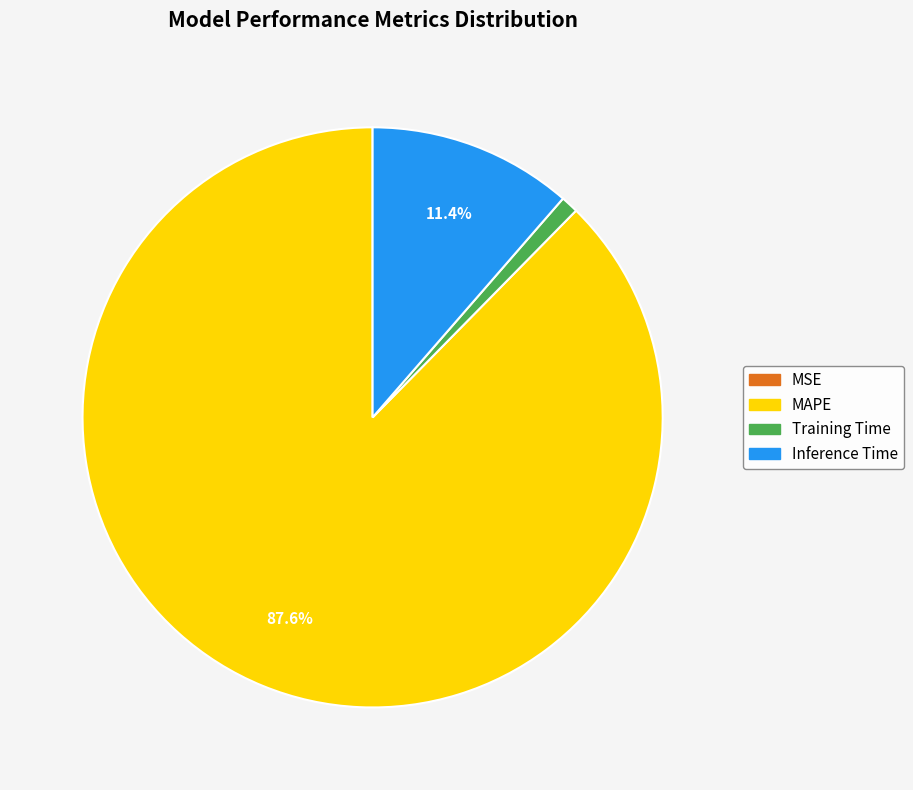

What is the largest slice in the pie chart?

MAPE